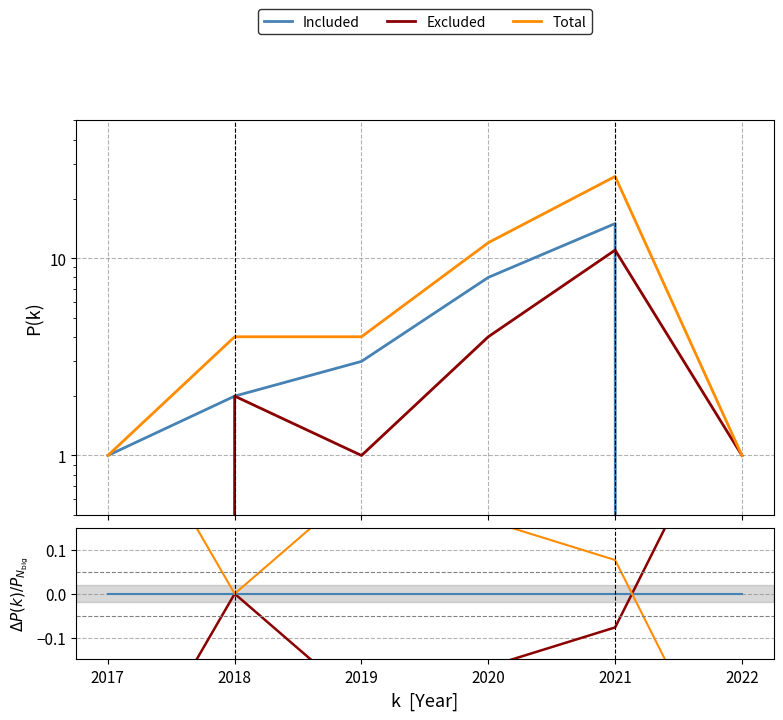

True or false: Included and Baseline cross at least once.

False